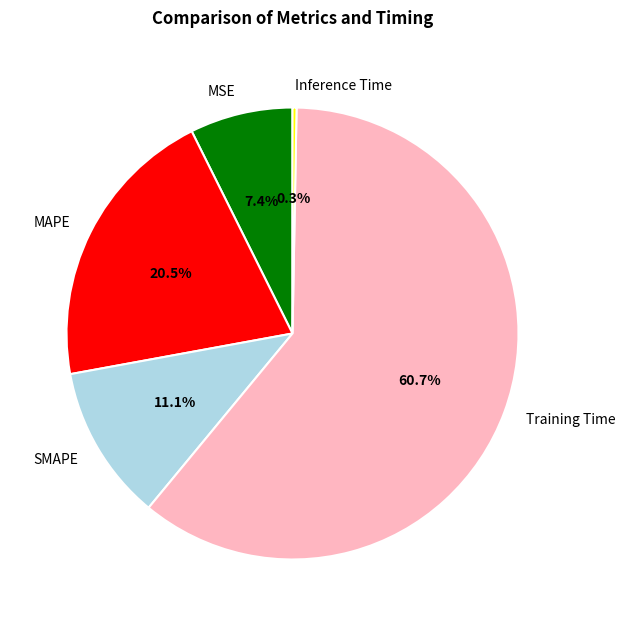

How much of the chart is everything except MSE?

92.6%